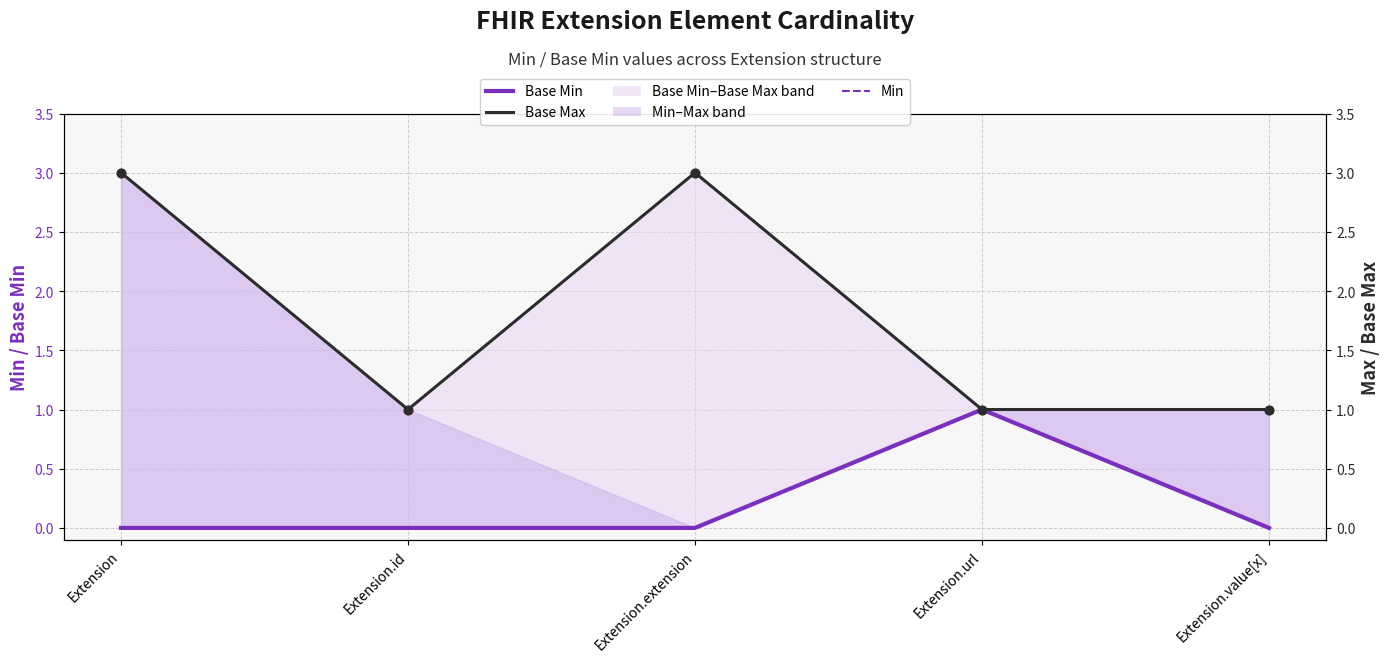

What is the total value across all series at Extension.value[x]?

2